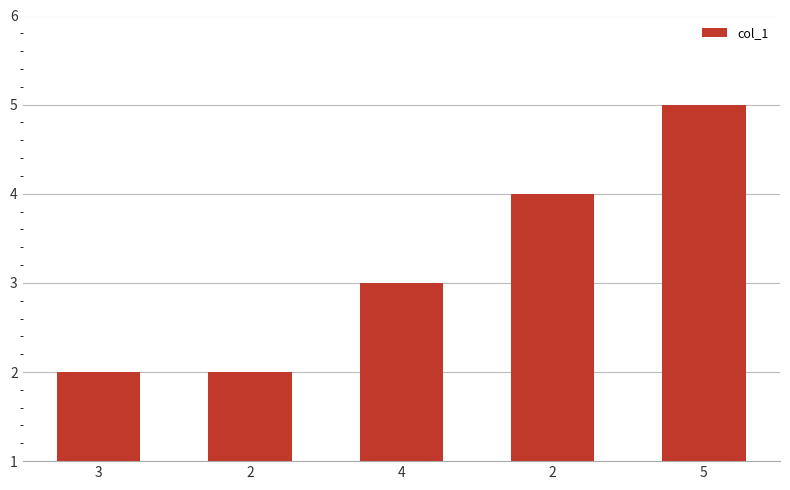

How many data points are less than 3?

2